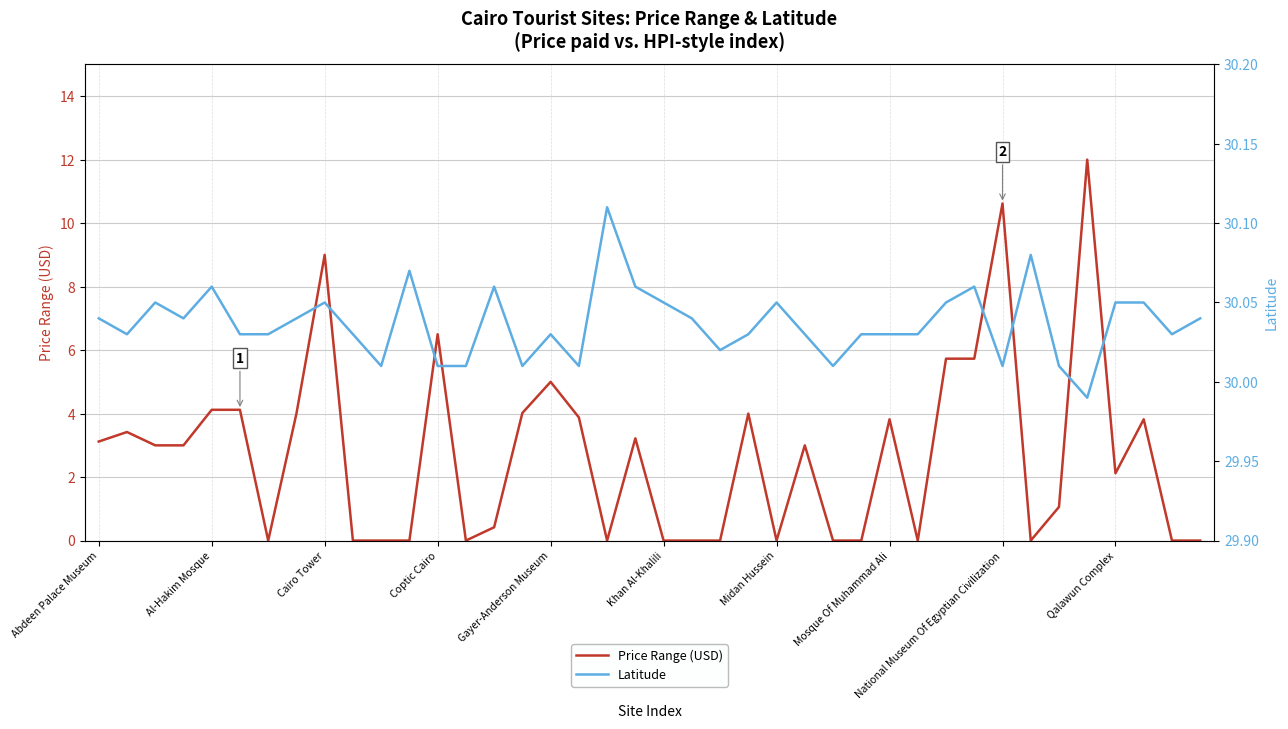

Is it true that Latitude equals 11.8 at 25?

False